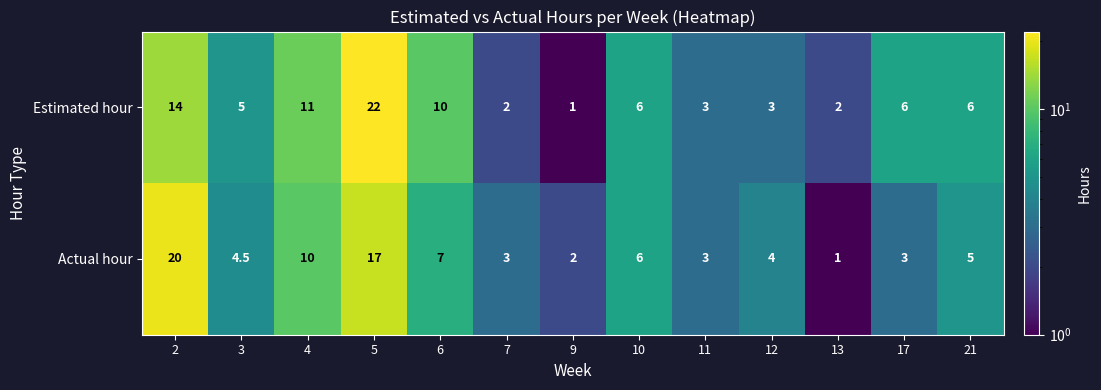

How many values in the Actual hour series are below 4?

5